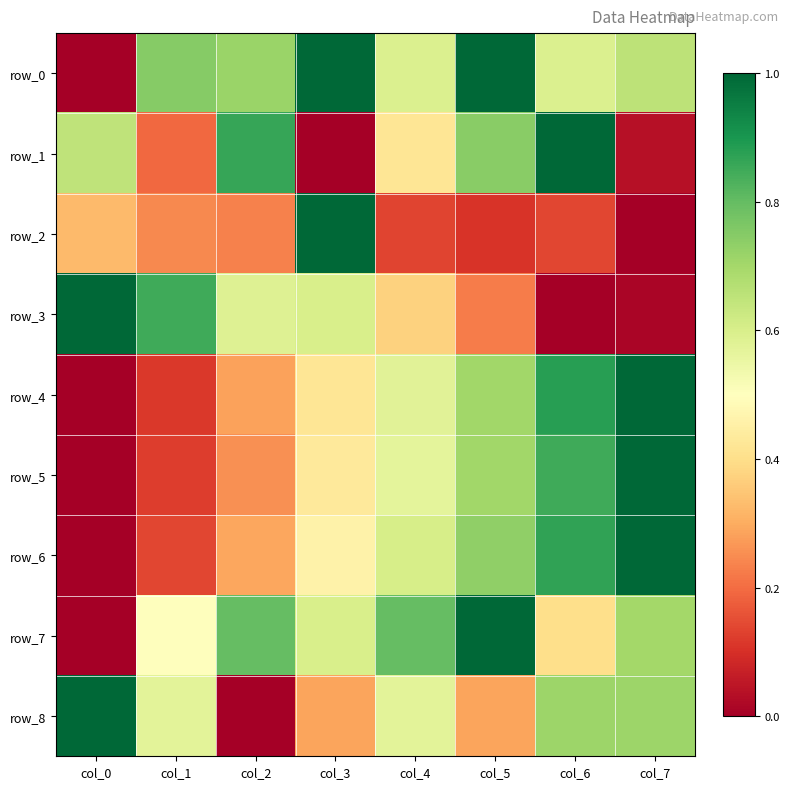

Which has a higher value, col_3 or col_6?

col_3